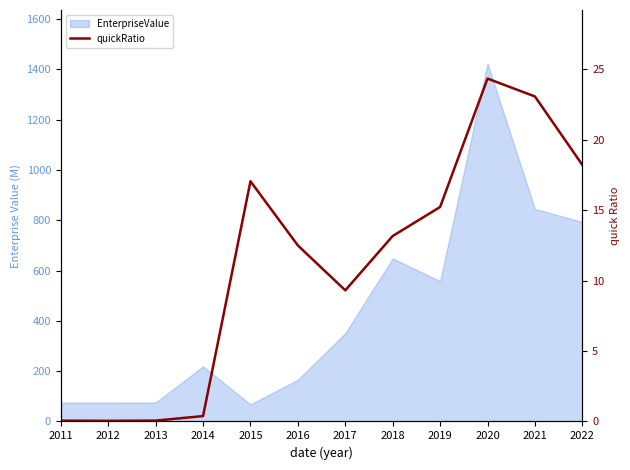

List the labels in order of value, smallest first.

2012, 2011, 2013, 2014, 2017, 2016, 2018, 2019, 2015, 2022, 2021, 2020